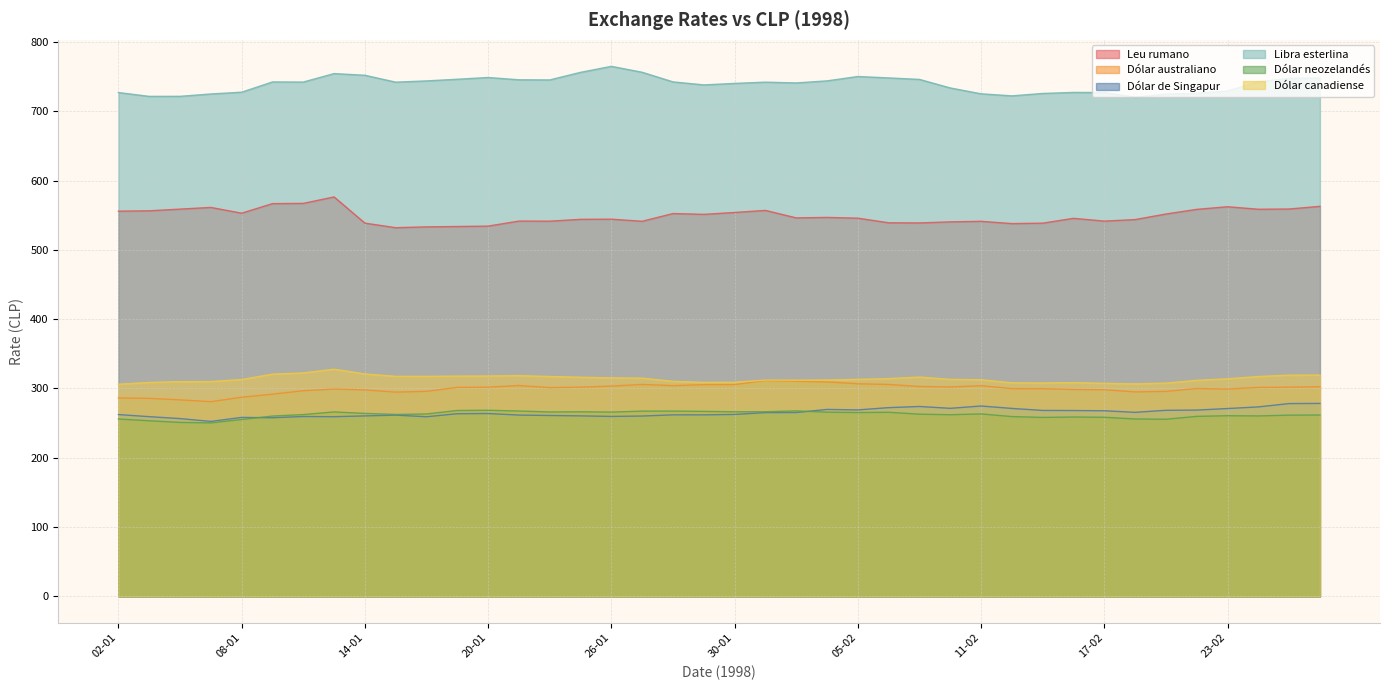

What position from the right is 26-01?

24